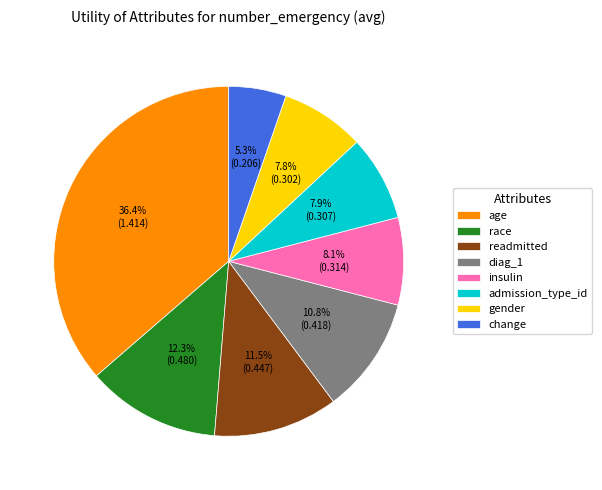

What percentage do insulin and change together represent?

13.4%